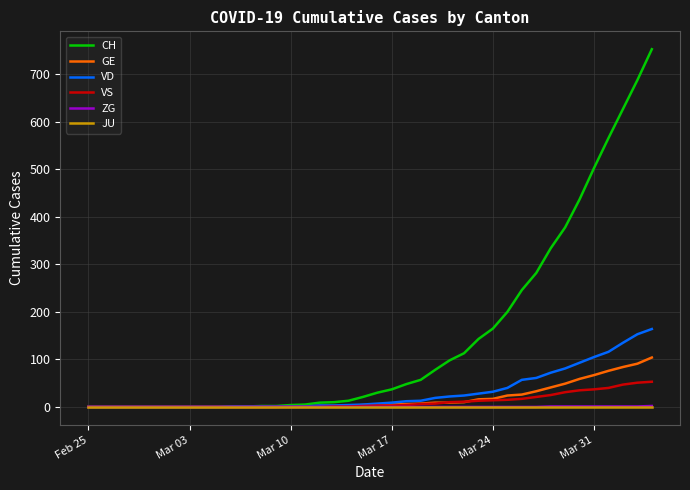

What is the maximum value for VD?

164